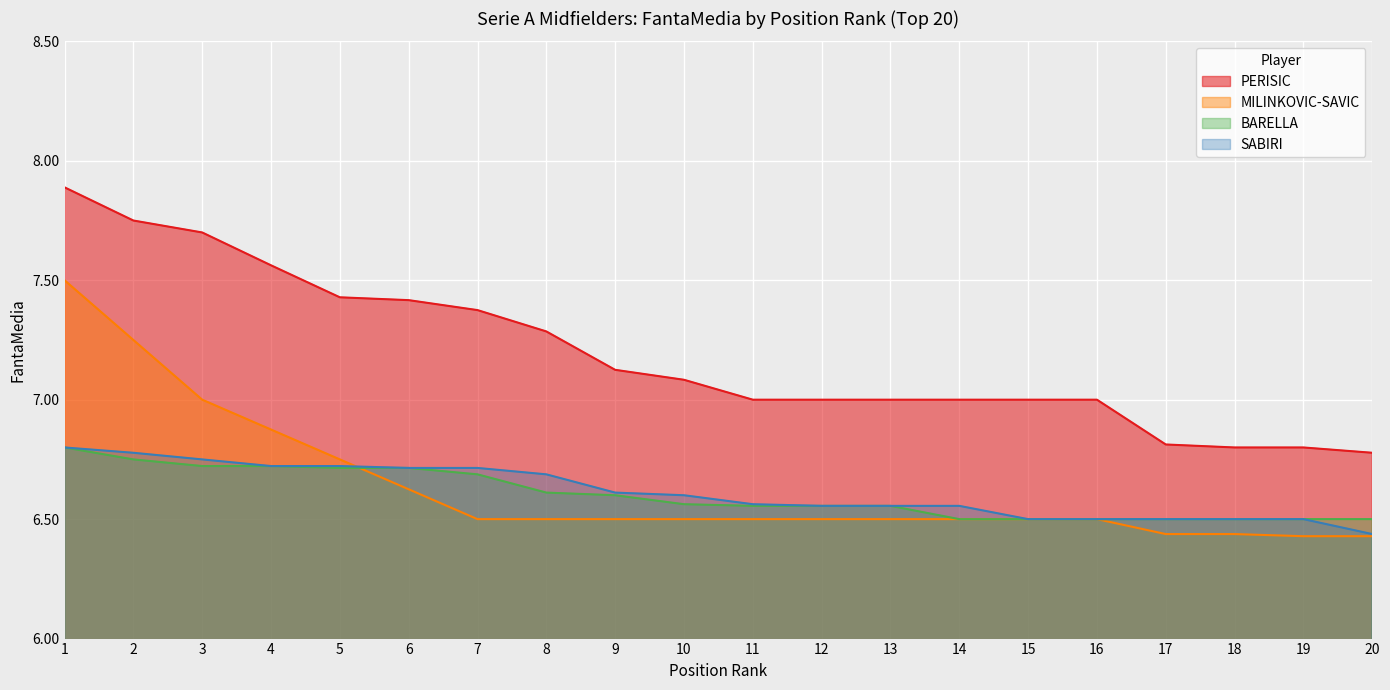

Is it true that BARELLA equals 6.7 at 7?

True